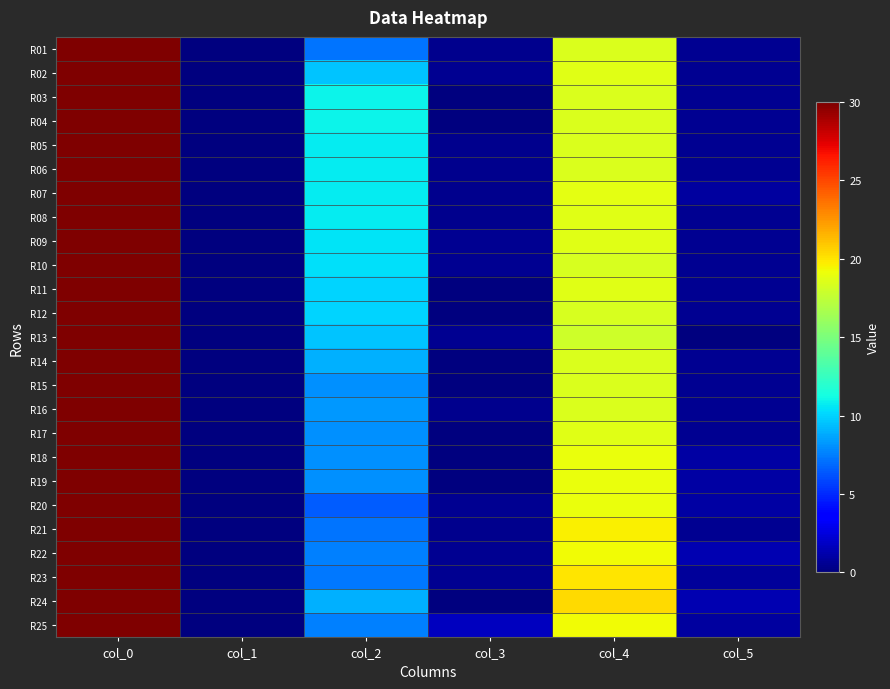

At which category is the sum across all series the highest?

col_0